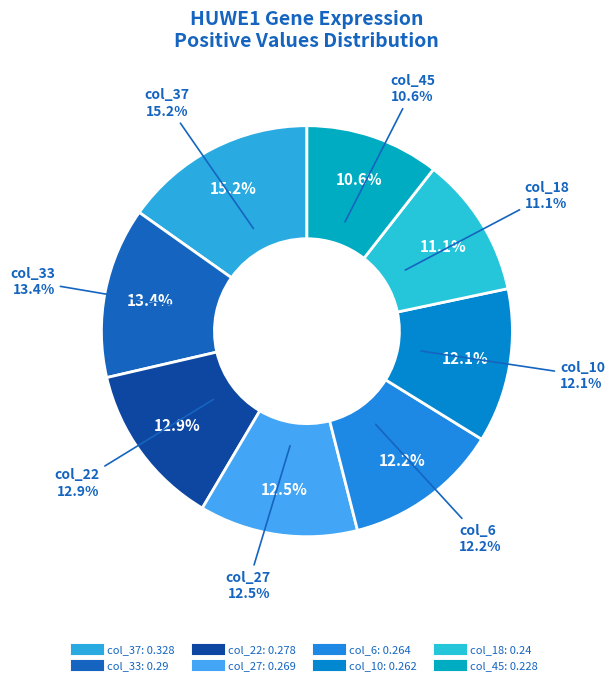

Does col_46 represent more than half of the total?

No